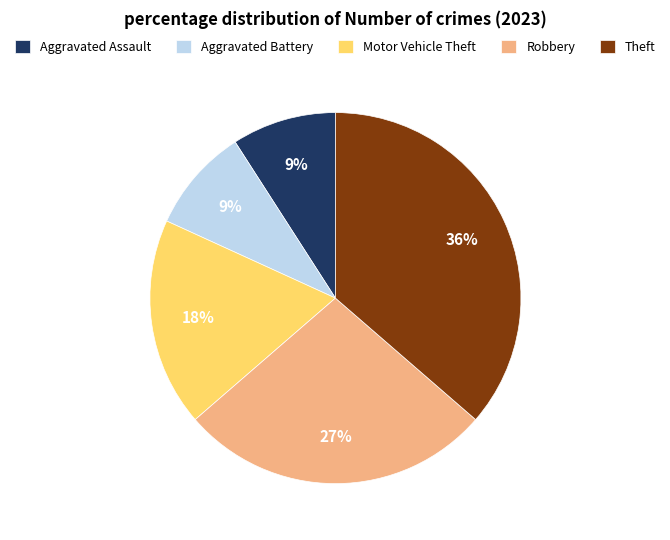

True or false: Robbery accounts for 12% of the total.

False